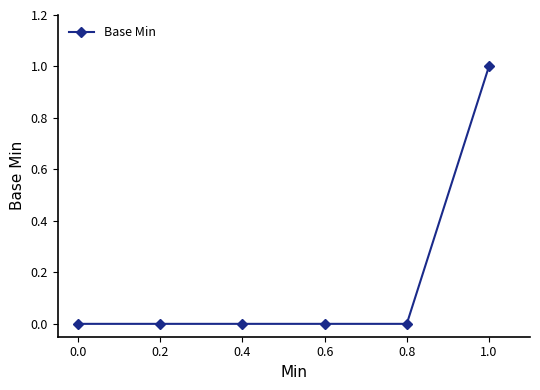

True or false: the data shows -1 at 0.0.

False